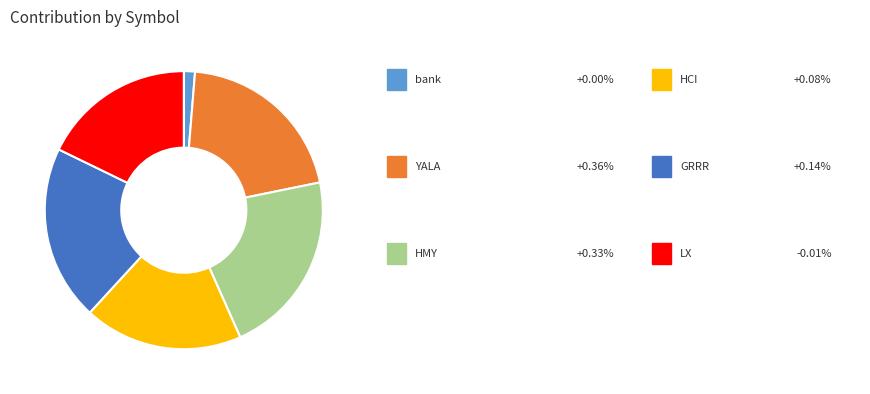

Does any single category account for the majority?

No